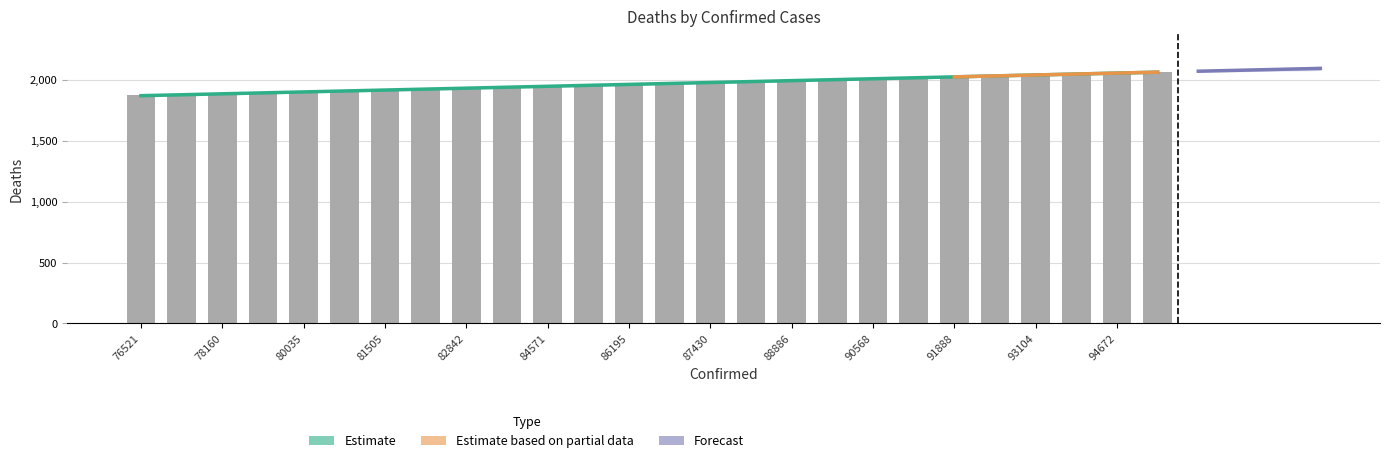

How many data points are less than 1967?

13